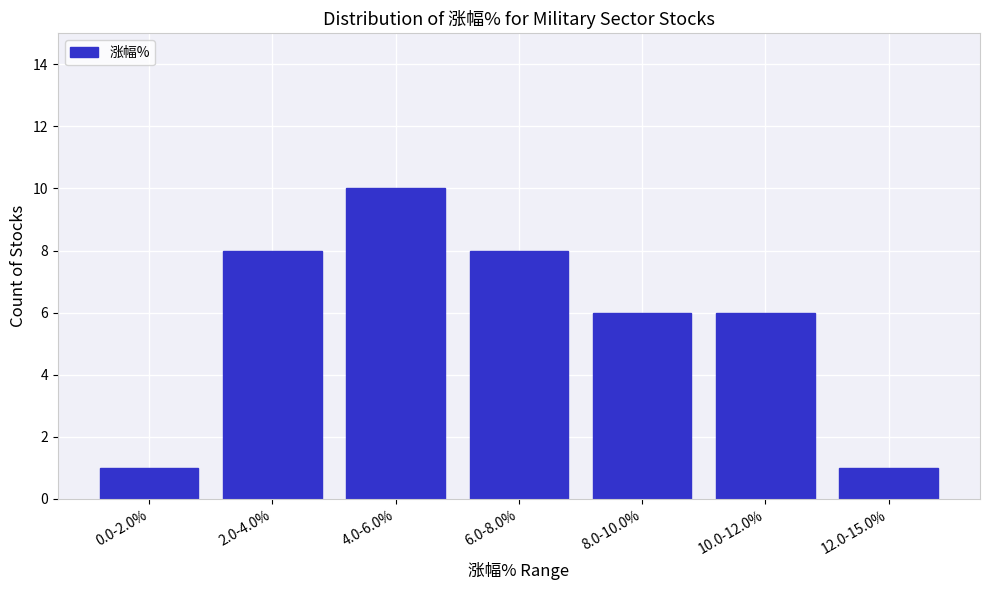

Reading right to left, extract all data points from this chart.

1	6	6	8	10	8	1